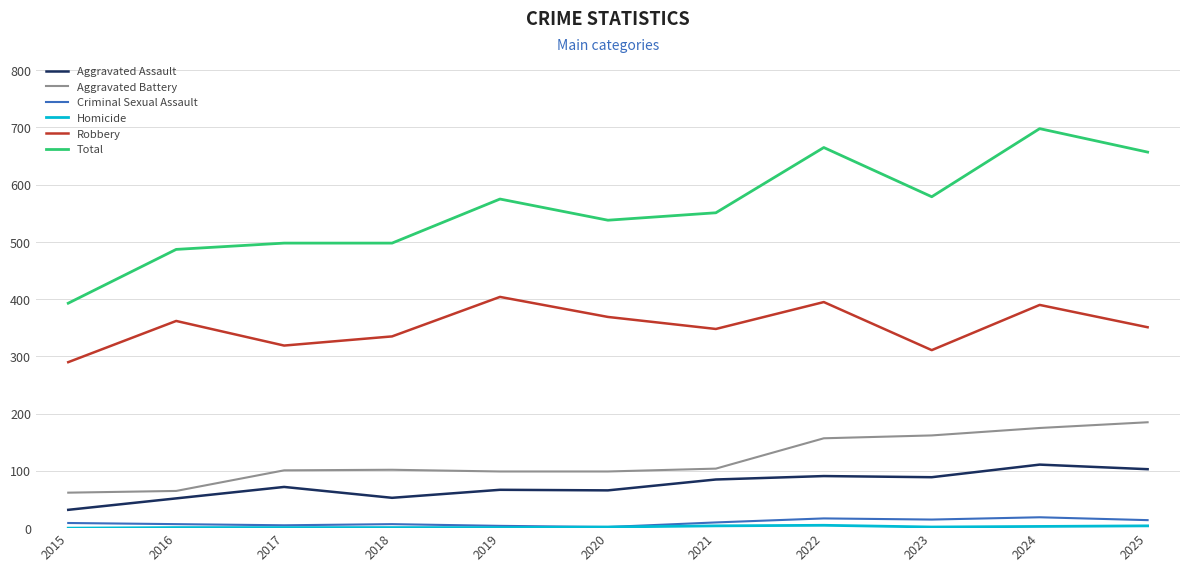

At which category does the chart reach its peak across all series?

2024